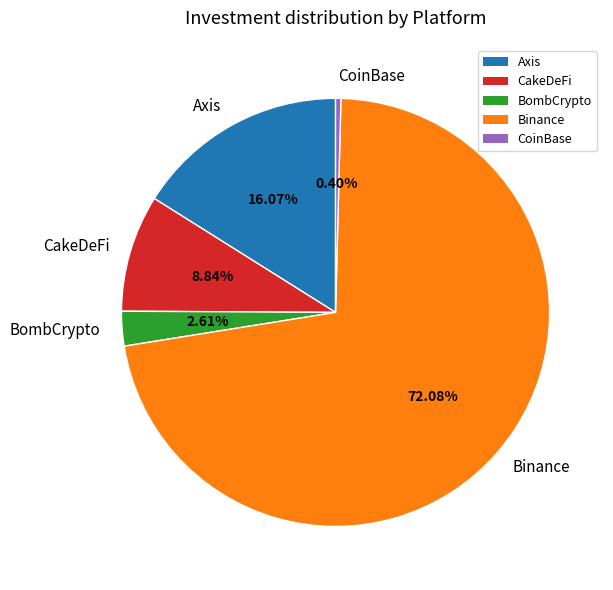

Count the number of slices in the pie.

5